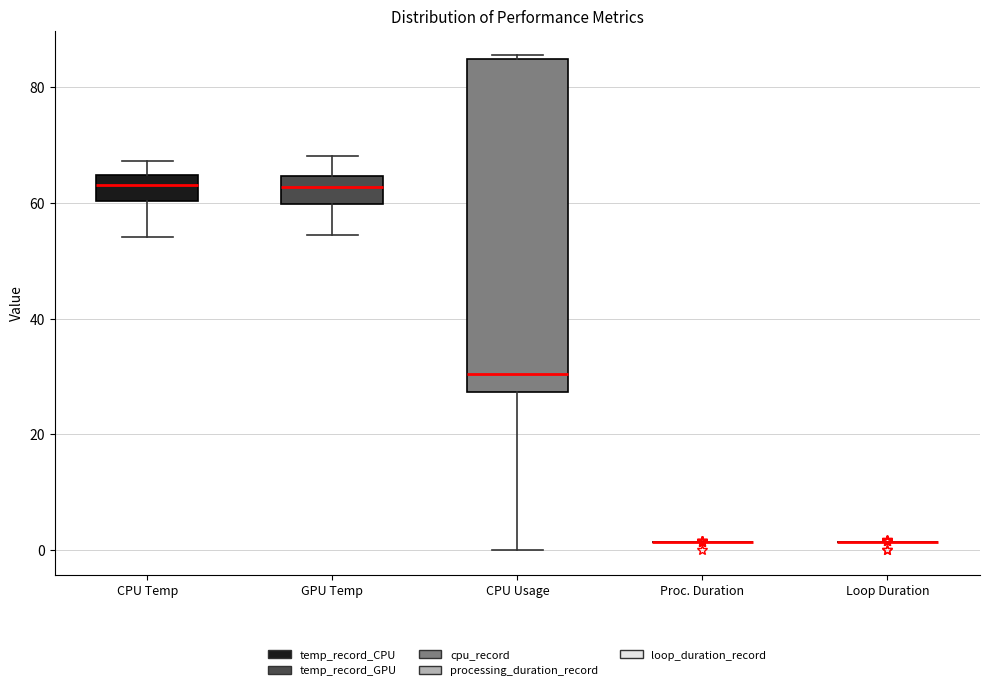

Reading left to right, transcribe this box plot: for each box, give where its median line is, the range the box spans, and where its two whiskers end, as read against the y-axis. The values are not printed on the chart, so give them approximately, as read against the axis.

CPU Temp: median 64 (inside the box), box 60 to 64, whiskers 54 to 68
GPU Temp: median 62, box 60 to 64, whiskers 54 to 68
CPU Usage: median 30, box 28 to 84, whiskers 0 to 86
Proc. Duration: box collapsed to a line at 2, whiskers 2 to 2
Loop Duration: box collapsed to a line at 2, whiskers 2 to 2